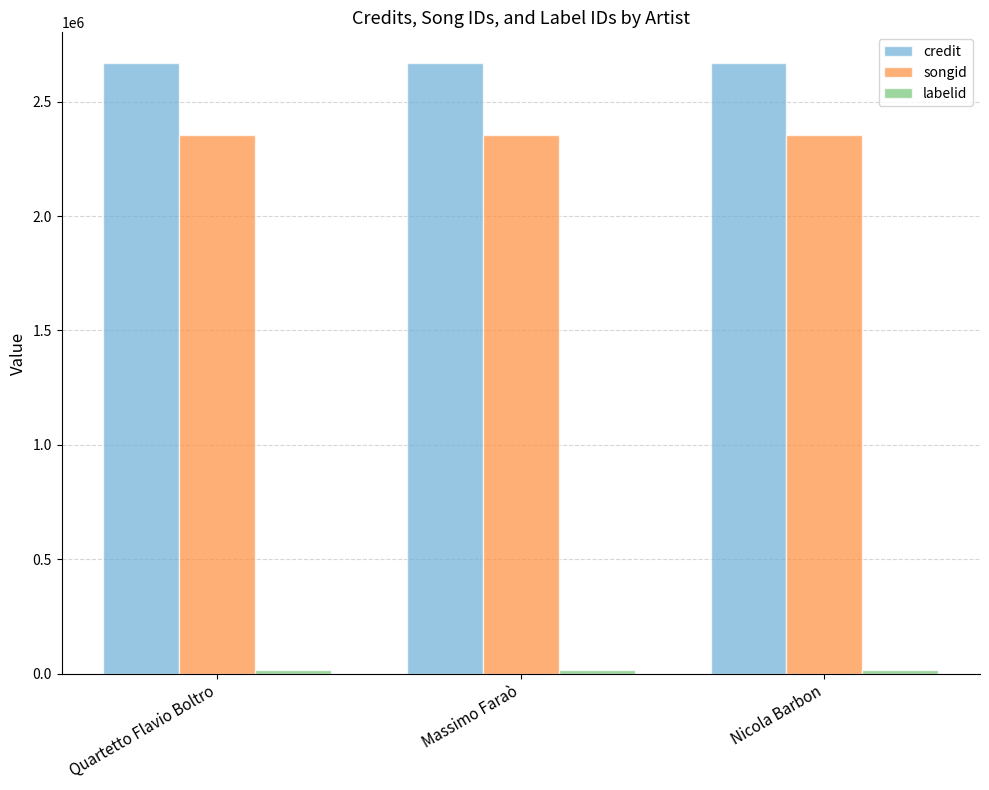

Count the number of categories in the chart.

3